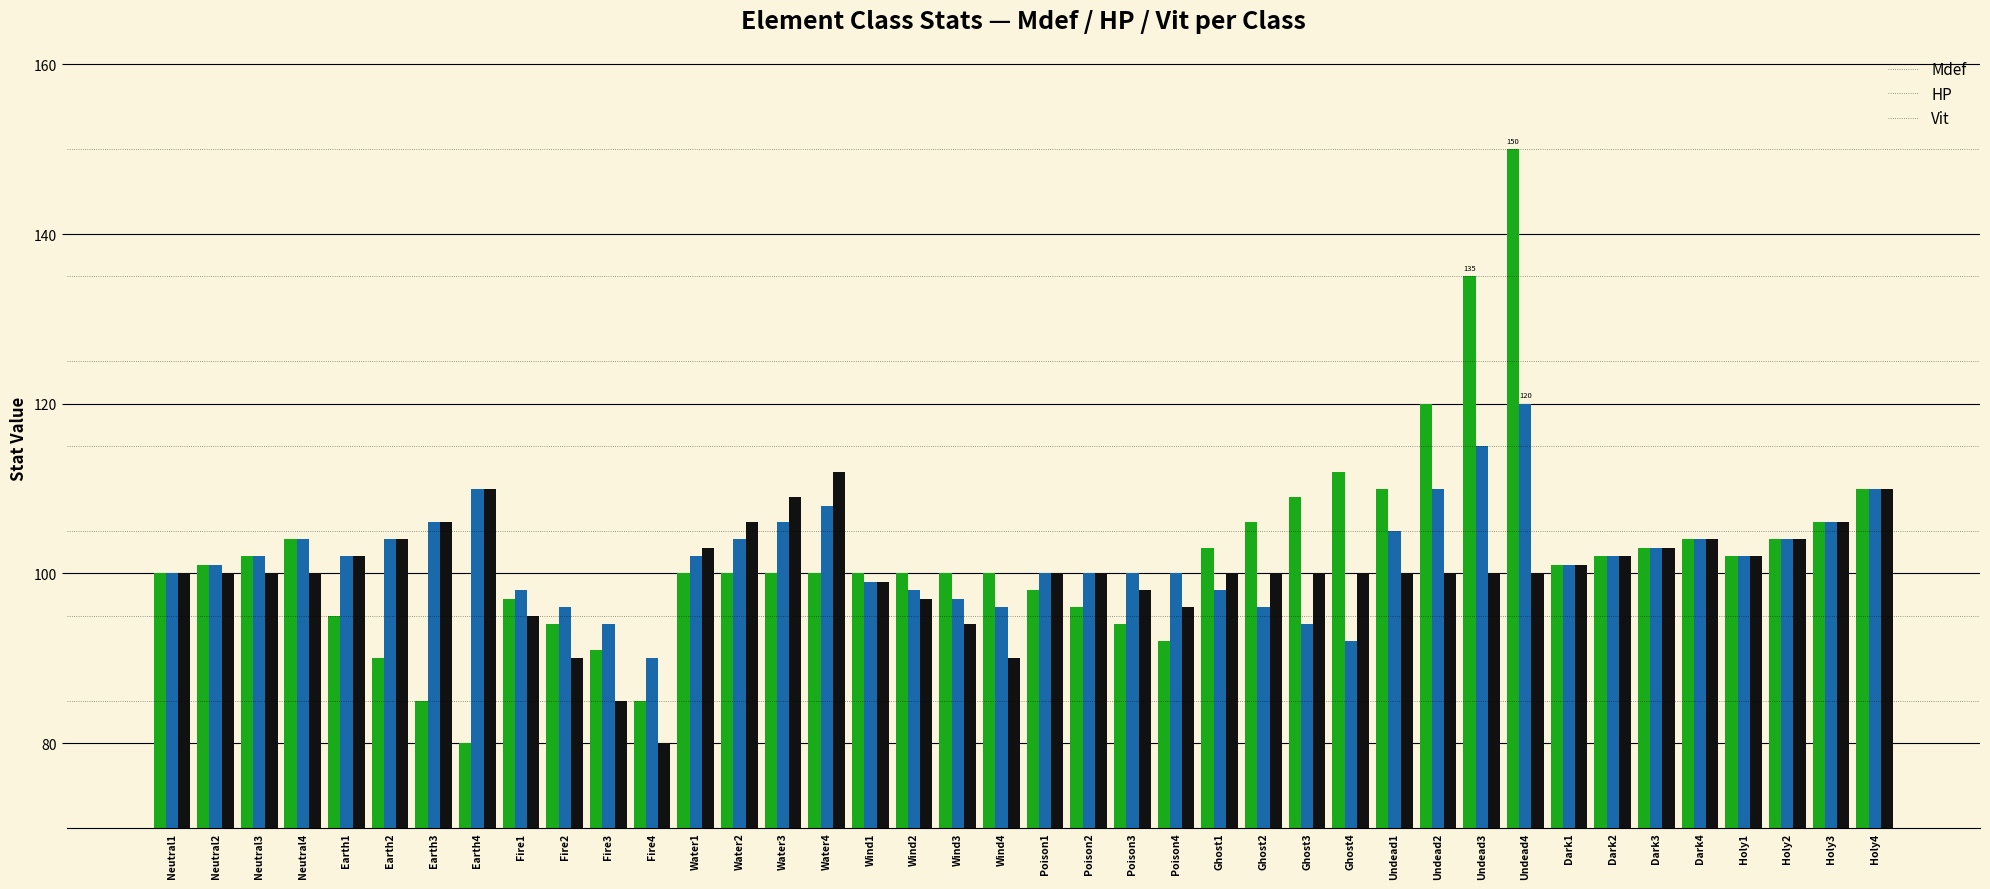

The Mdef series shows 166 at Wind4. True or false?

False